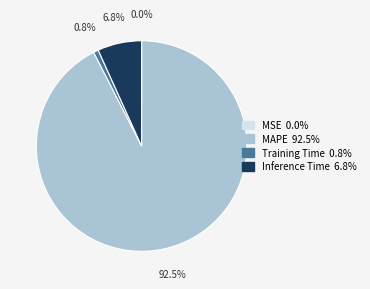

To the nearest percent, what percentage of the pie is Inference Time?

7%